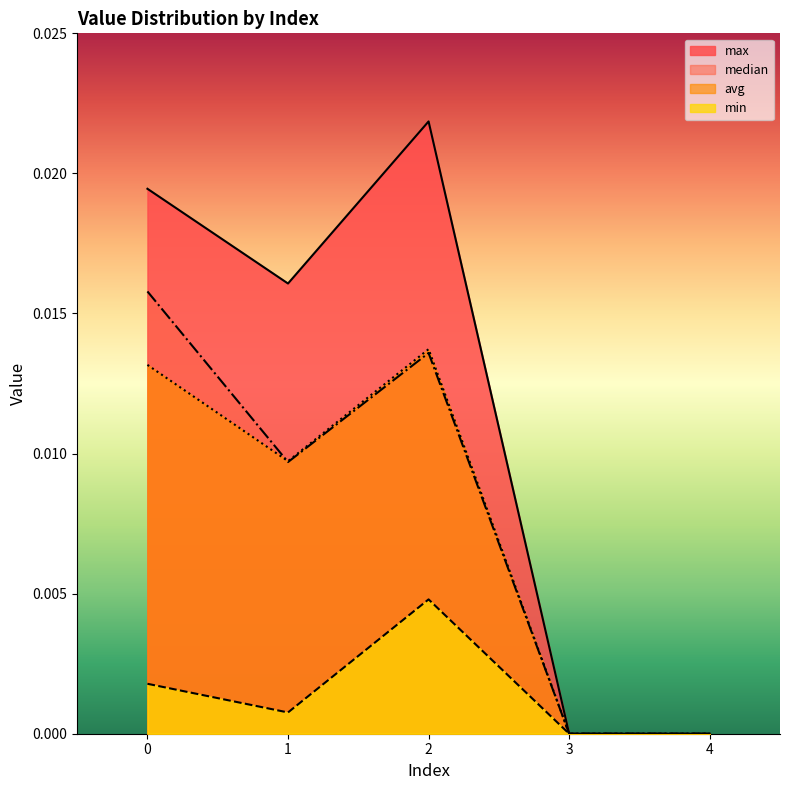

Rank the series by their maximum value, from lowest to highest.

min, avg, median, max